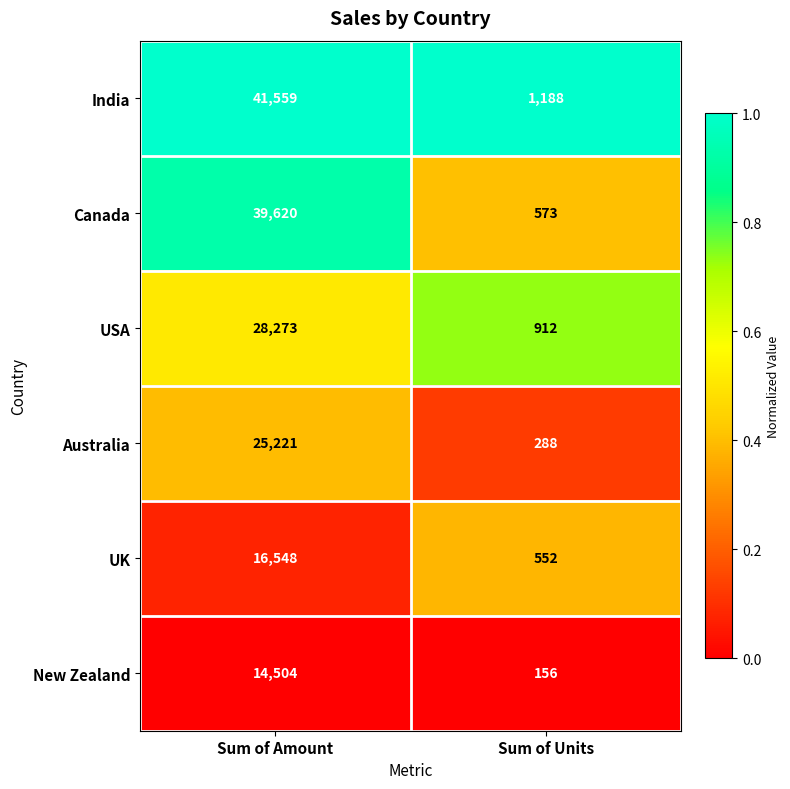

At which category is the sum across all series the highest?

Sum of Amount